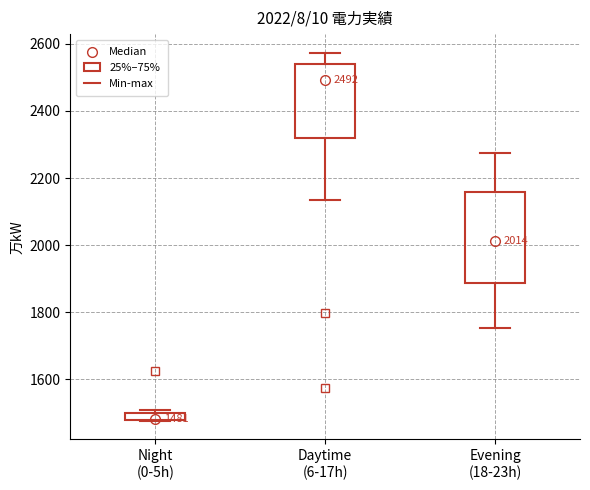

Comparing the boxes themselves (not the whiskers), which one is the tallest?

Evening (18-23h)